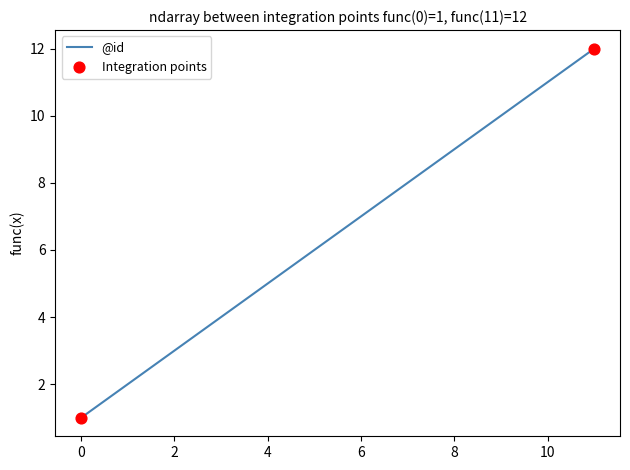

What is the maximum value shown in the chart?

12